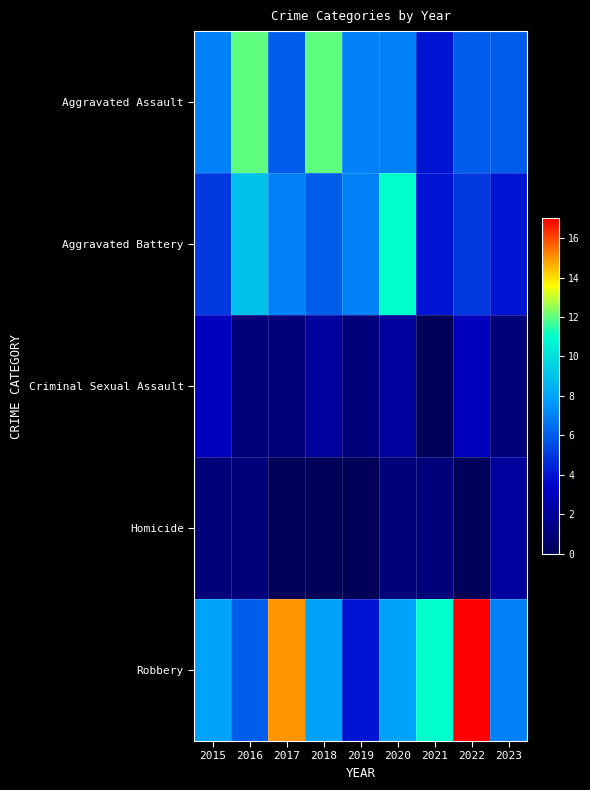

Reading left to right, extract all data points from this chart.

Aggravated Assault: 2015=7	2016=12	2017=6	2018=12	2019=7	2020=7	2021=4	2022=6	2023=6
Aggravated Battery: 2015=5	2016=9	2017=7	2018=6	2019=7	2020=11	2021=4	2022=5	2023=4
Criminal Sexual Assault: 2015=3	2016=1	2017=1	2018=2	2019=1	2020=2	2021=0	2022=3	2023=1
Homicide: 2015=1	2016=1	2017=0	2018=0	2019=0	2020=1	2021=1	2022=0	2023=2
Robbery: 2015=8	2016=6	2017=15	2018=8	2019=4	2020=8	2021=11	2022=17	2023=7